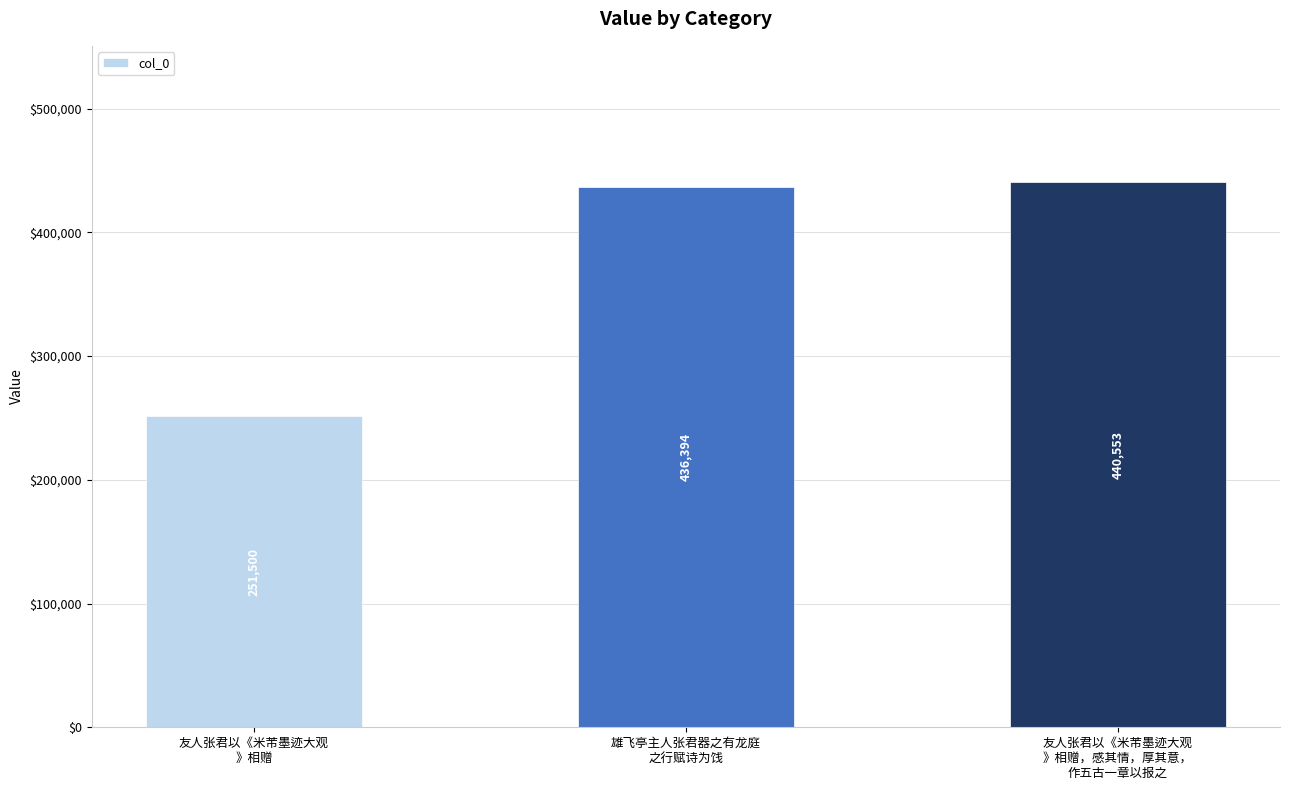

What is the ratio of the value at 雄飞亭主人张君器之有龙庭
之行赋诗为饯 to the value at 友人张君以《米芾墨迹大观
》相赠?

1.7